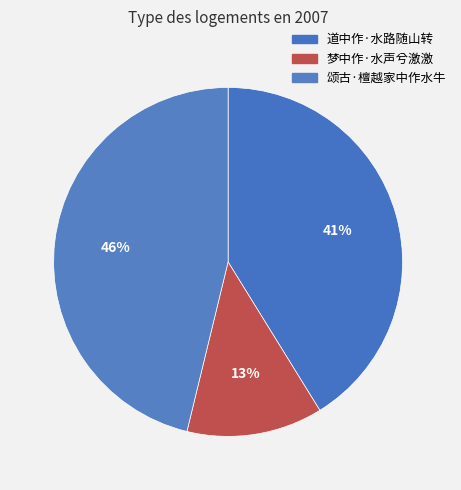

Is there any slice that represents more than half of the pie?

No